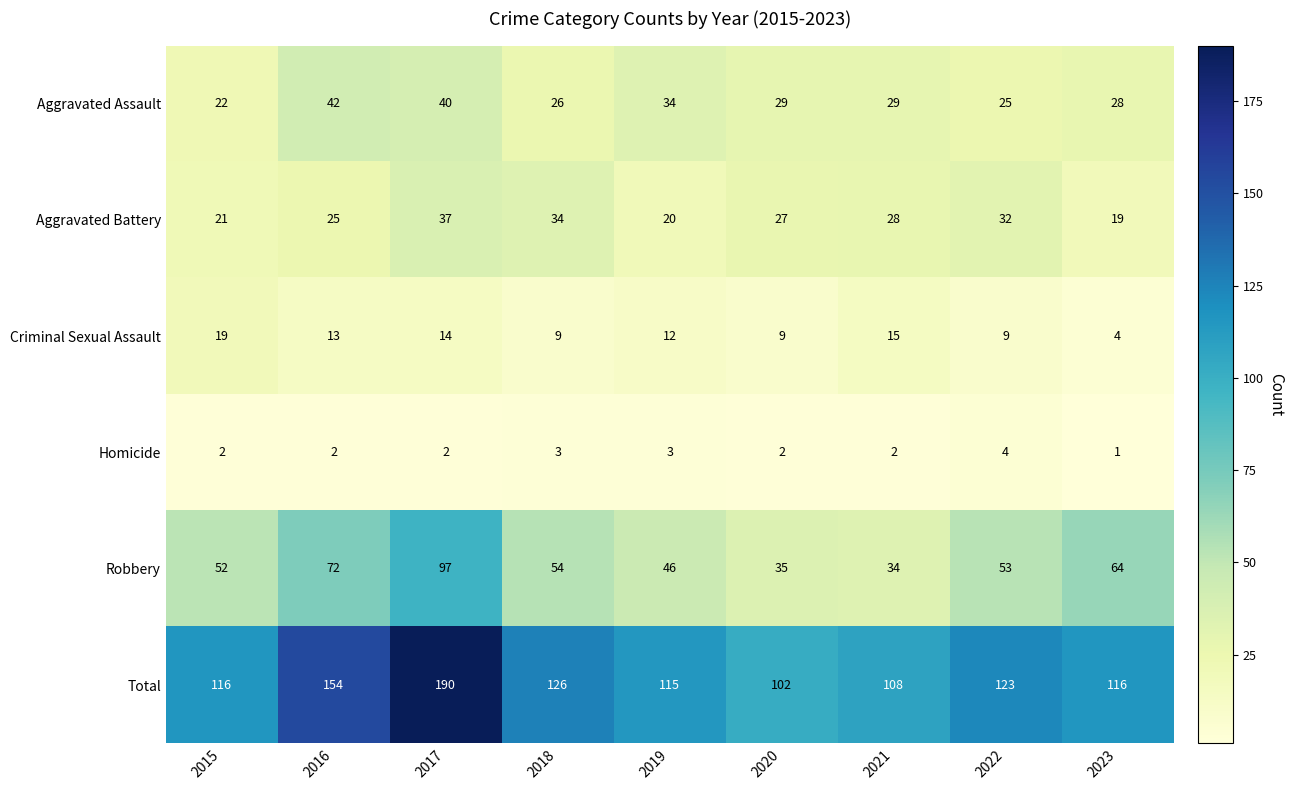

What is the spread (max minus min) of values at 2022?

119